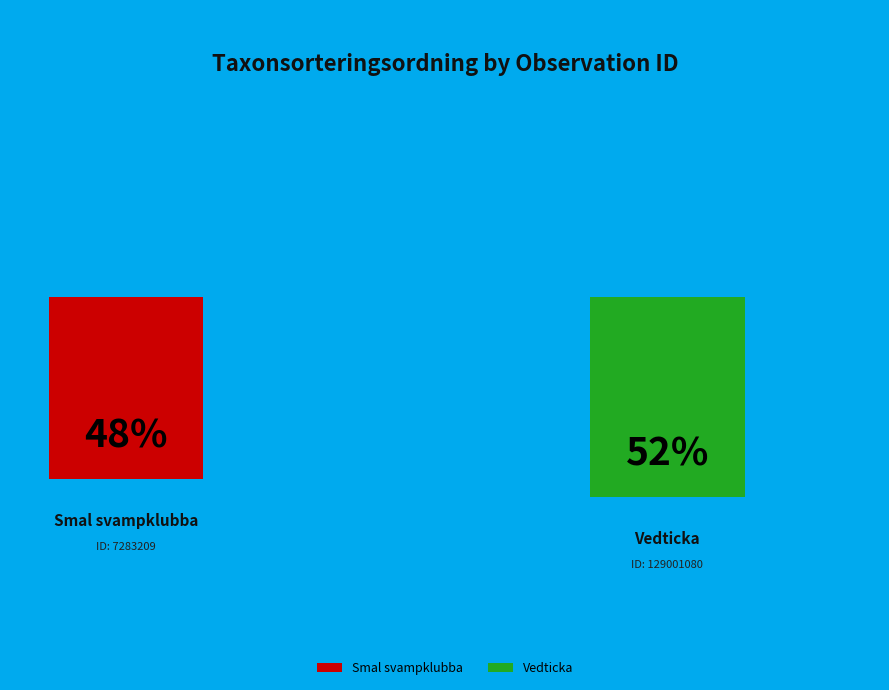

What percentage do 7283209 and 129001080 together represent?

100.0%